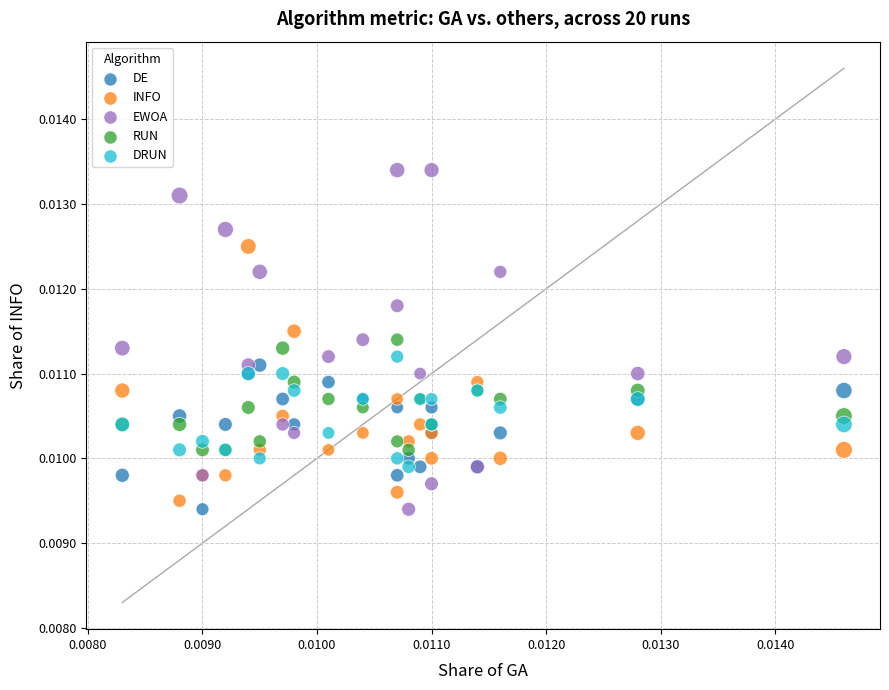

Which series contains the highest Y value?

EWOA